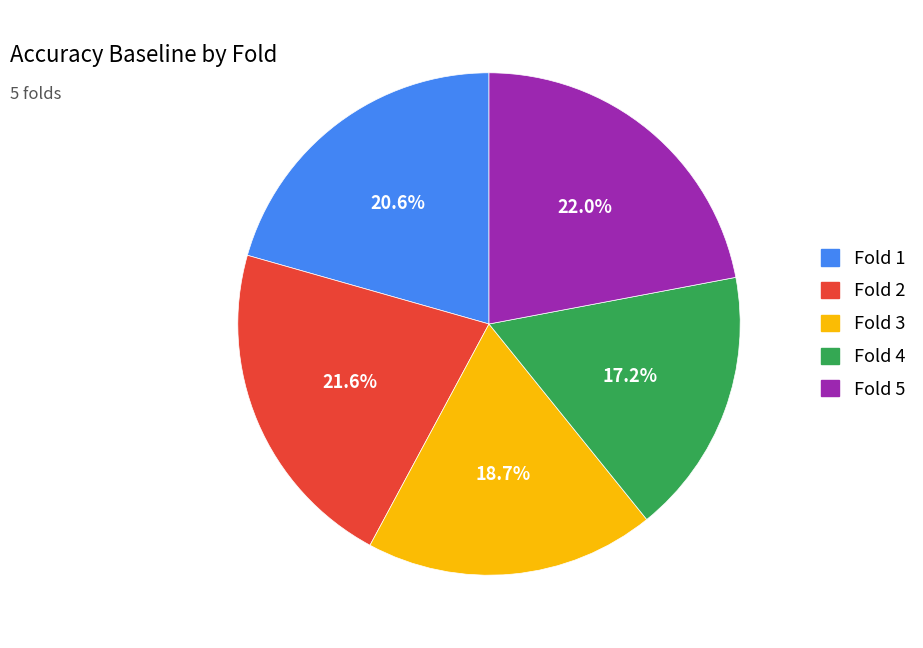

Is there any slice that represents more than half of the pie?

No